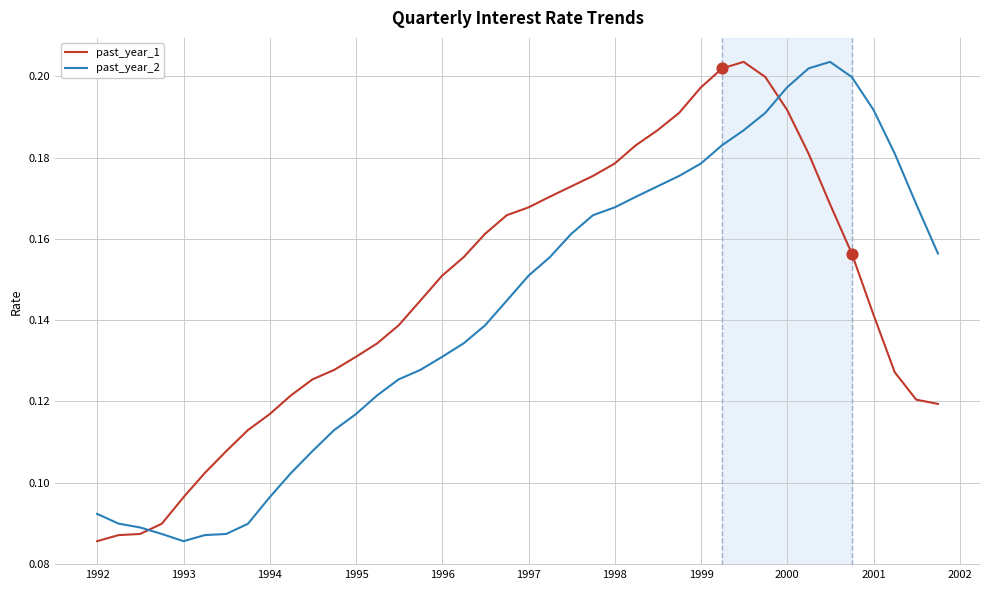

Which series ends up on top after the final intersection of past_year_2 and past_year_1?

past_year_2